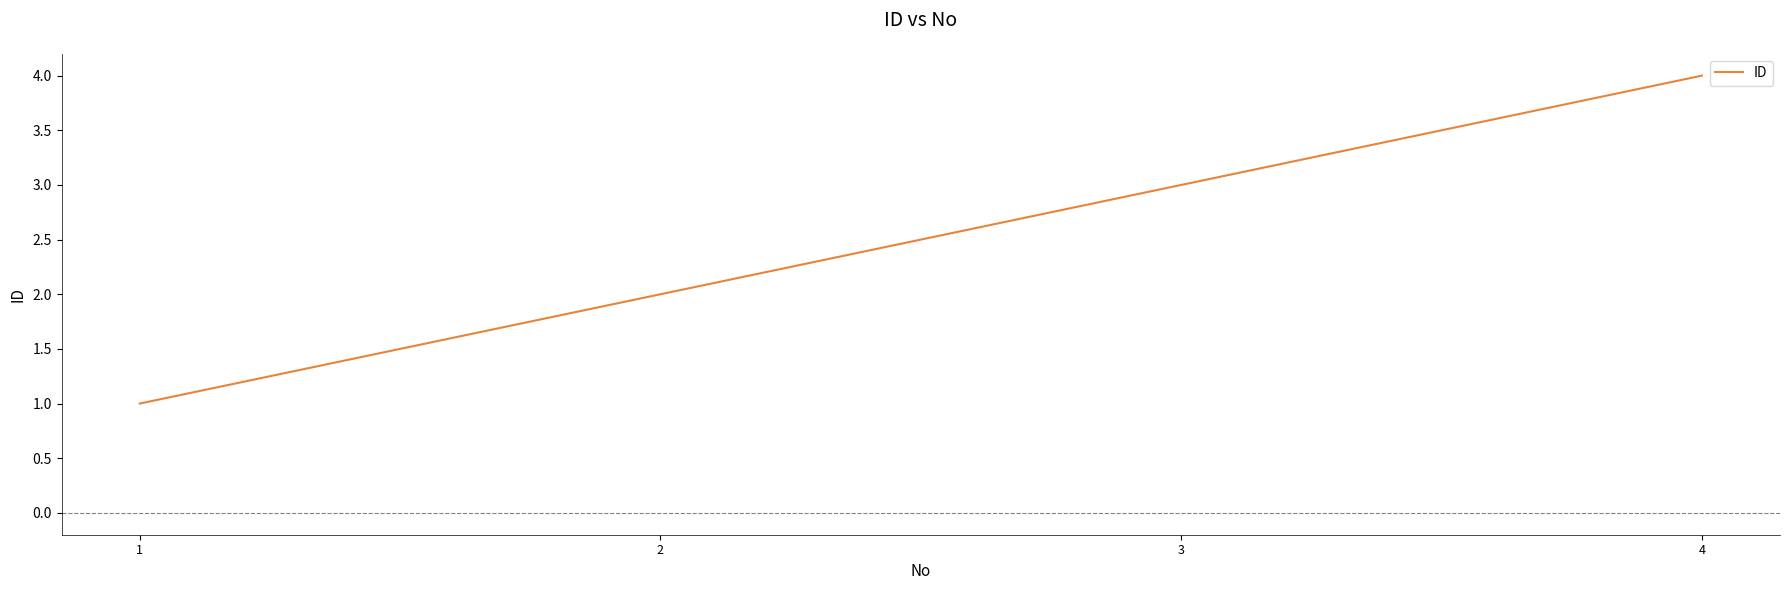

What is the minimum value shown in the chart?

1